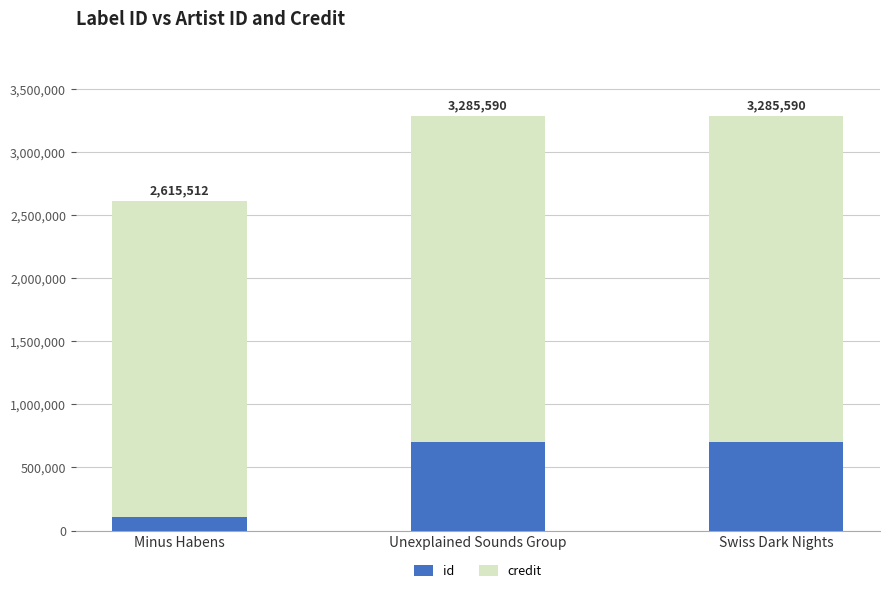

True or false: credit has a value of 2507529 at Minus Habens.

True